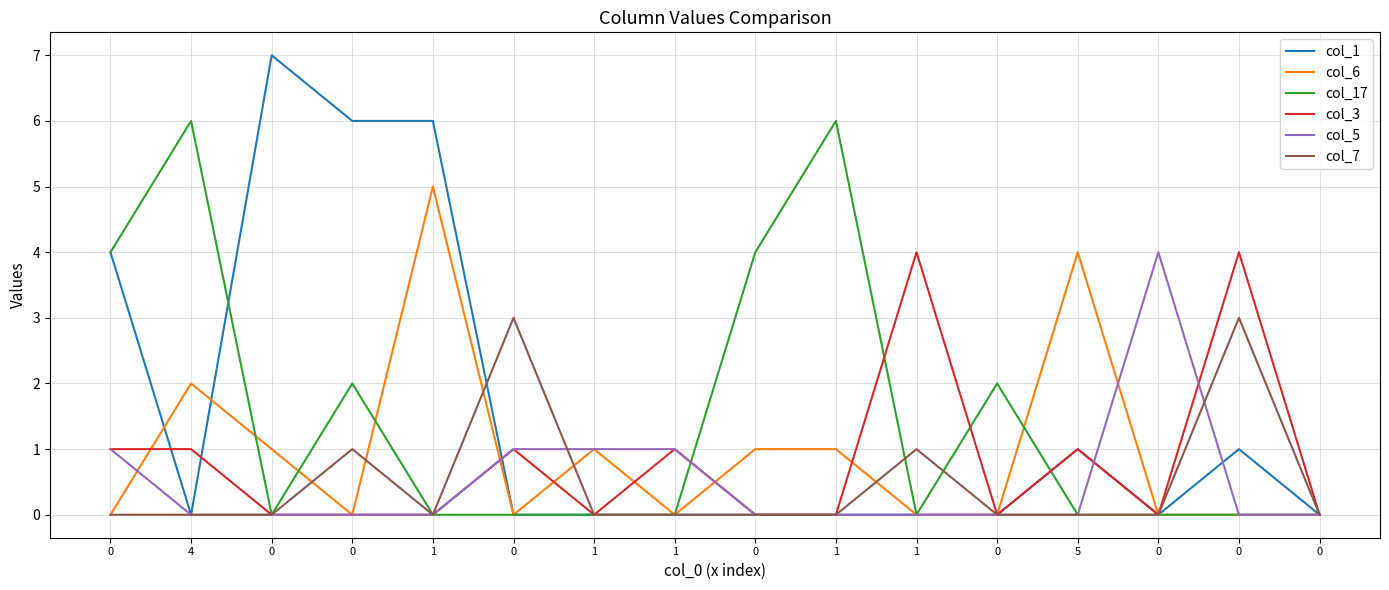

What are all the series names shown in the legend?

col_1, col_6, col_17, col_3, col_5, col_7